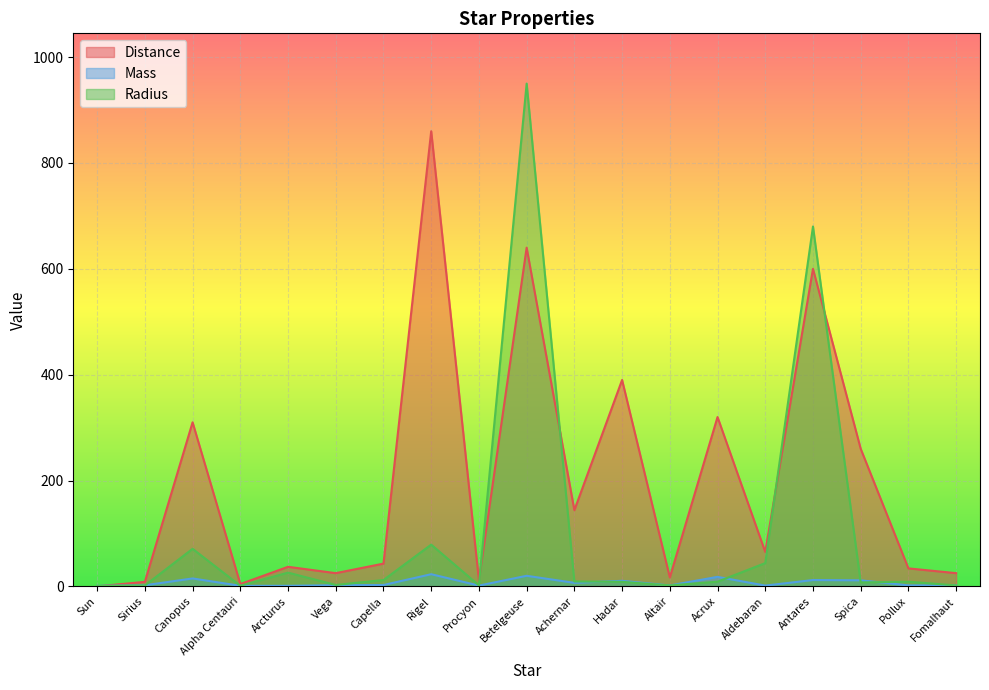

What position from the right is Betelgeuse?

10